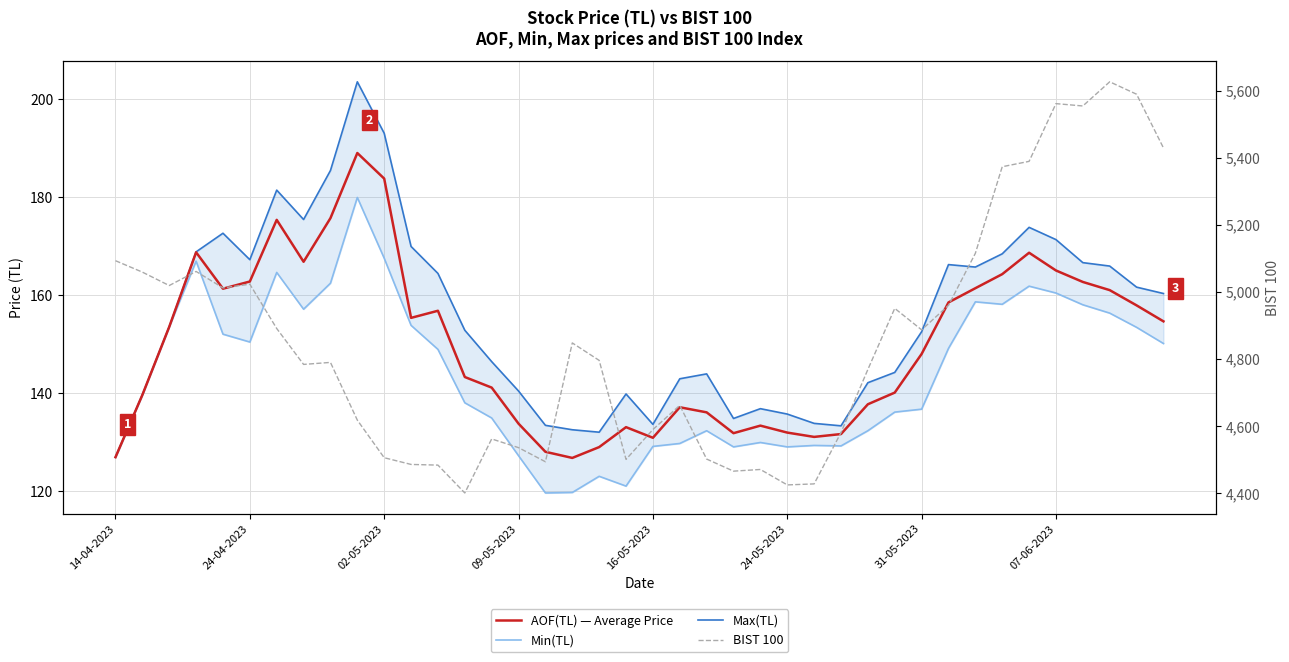

Rank the series by their maximum value, from lowest to highest.

Min(TL), AOF(TL) — Average Price, Max(TL), BIST 100